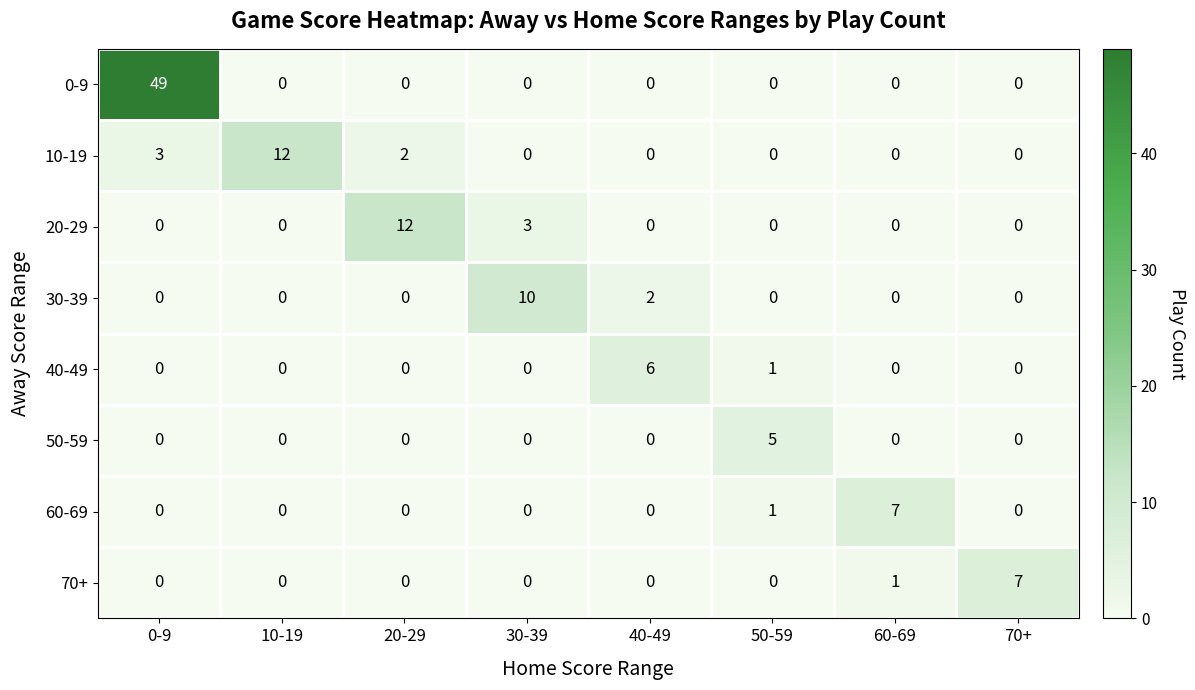

What is the sum of all 40-49 values?

7